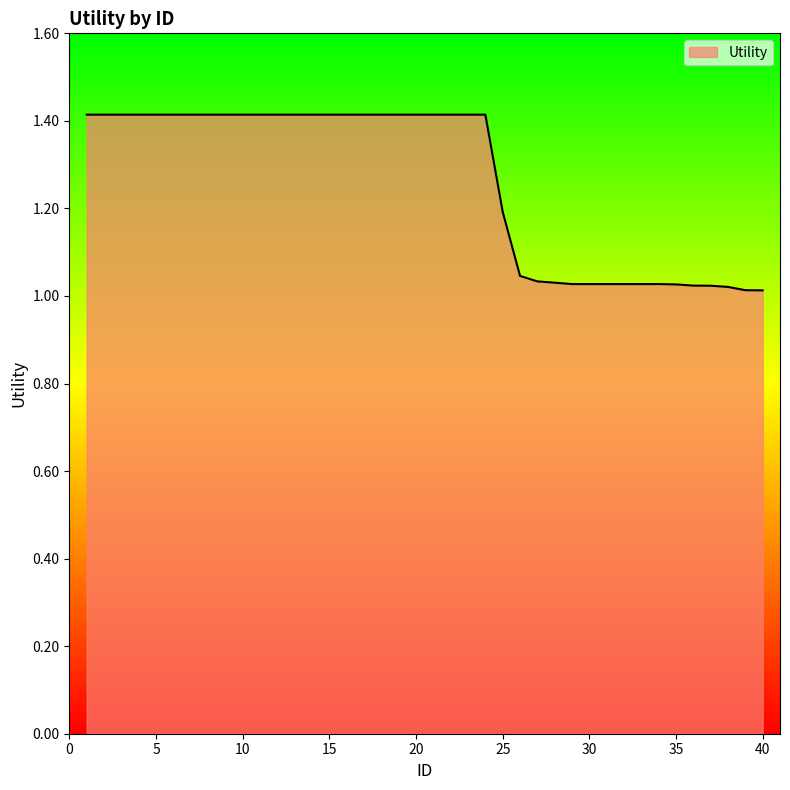

What is the difference between the maximum and minimum values?

0.4